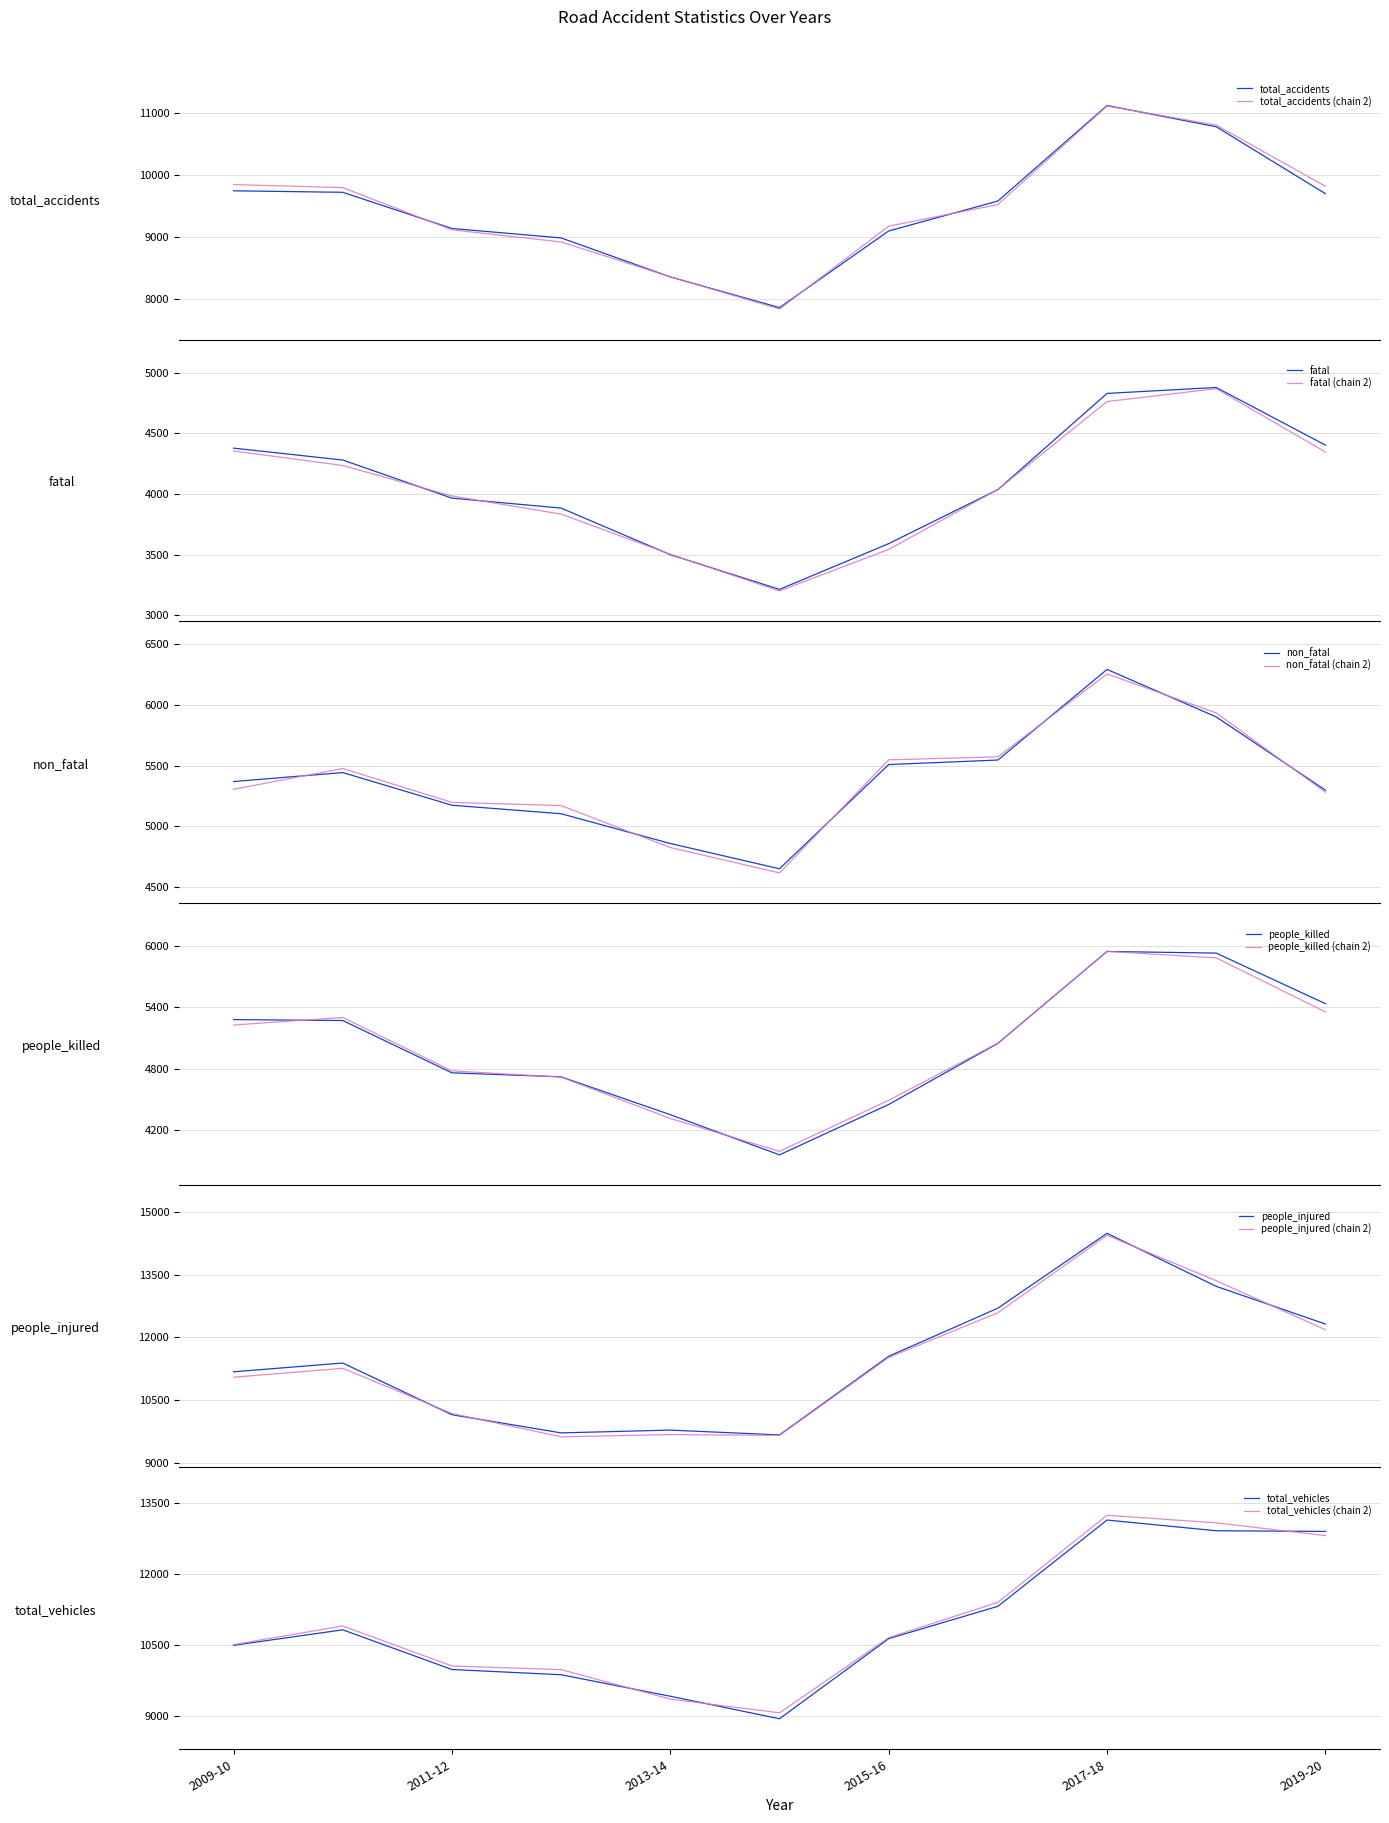

Which has a higher value, 2015-16 or 2018-19?

2018-19